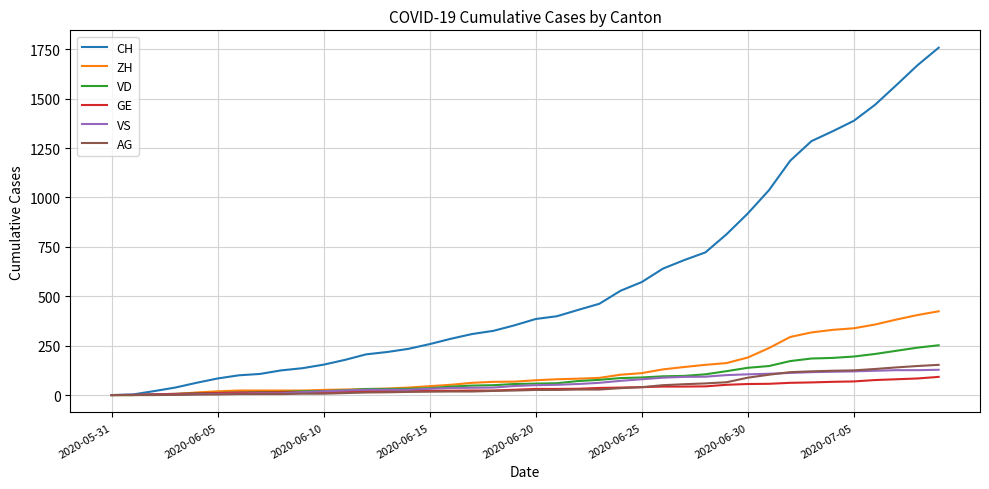

What is the highest value of the AG series?

153